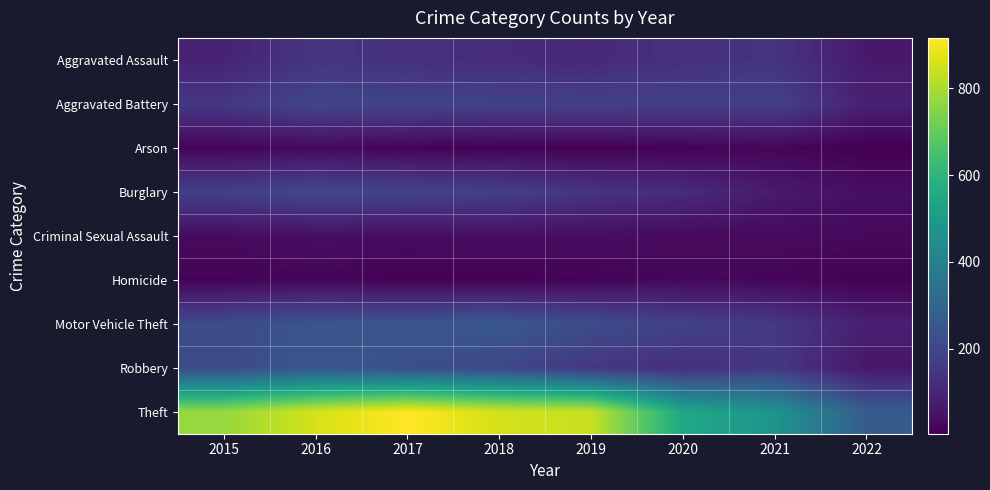

Reading right to left, transcribe all the data shown in this chart.

Aggravated Assault: 2022=68	2021=142	2020=131	2019=113	2018=119	2017=131	2016=146	2015=95
Aggravated Battery: 2022=86	2021=181	2020=180	2019=182	2018=183	2017=191	2016=196	2015=154
Arson: 2022=4	2021=17	2020=12	2019=6	2018=8	2017=12	2016=25	2015=15
Burglary: 2022=41	2021=71	2020=116	2019=143	2018=176	2017=189	2016=201	2015=178
Criminal Sexual Assault: 2022=26	2021=30	2020=28	2019=37	2018=38	2017=37	2016=39	2015=31
Homicide: 2022=9	2021=20	2020=22	2019=14	2018=8	2017=8	2016=18	2015=13
Motor Vehicle Theft: 2022=83	2021=156	2020=184	2019=216	2018=256	2017=247	2016=245	2015=211
Robbery: 2022=60	2021=153	2020=124	2019=150	2018=204	2017=224	2016=247	2015=212
Theft: 2022=268	2021=474	2020=551	2019=841	2018=856	2017=916	2016=858	2015=774